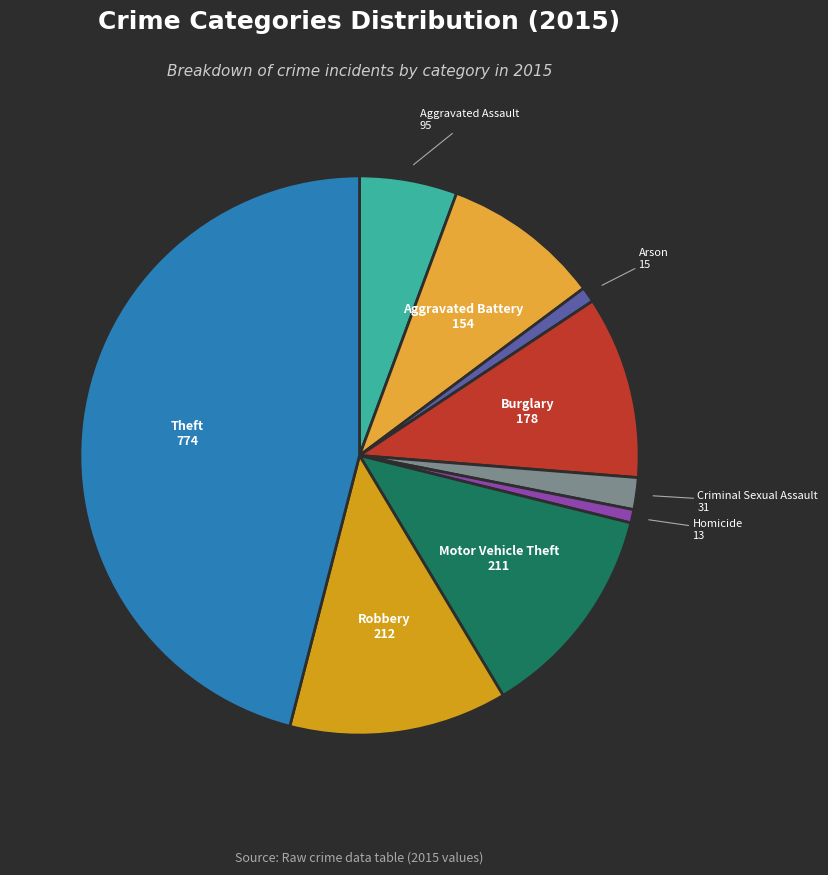

Is the sum of Robbery and Aggravated Assault greater than half?

No